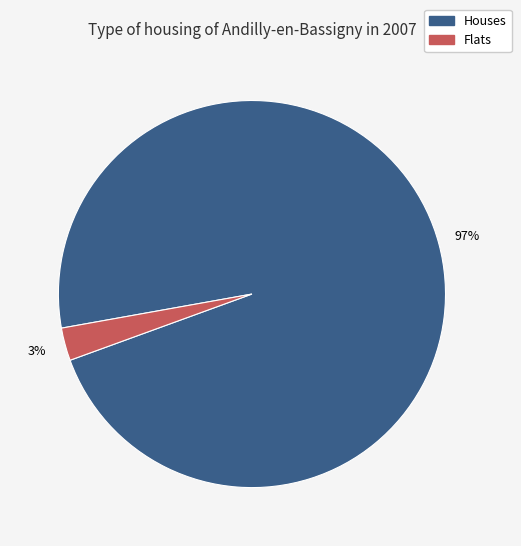

Is there any slice that represents more than half of the pie?

Yes